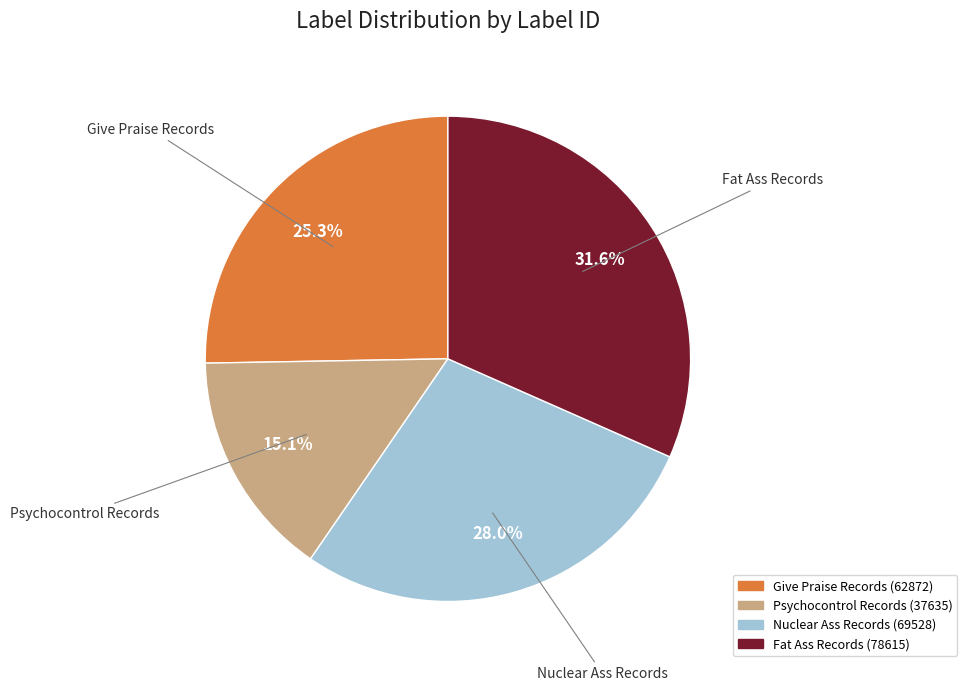

The Fat Ass Records slice represents 38% of the pie. True or false?

False